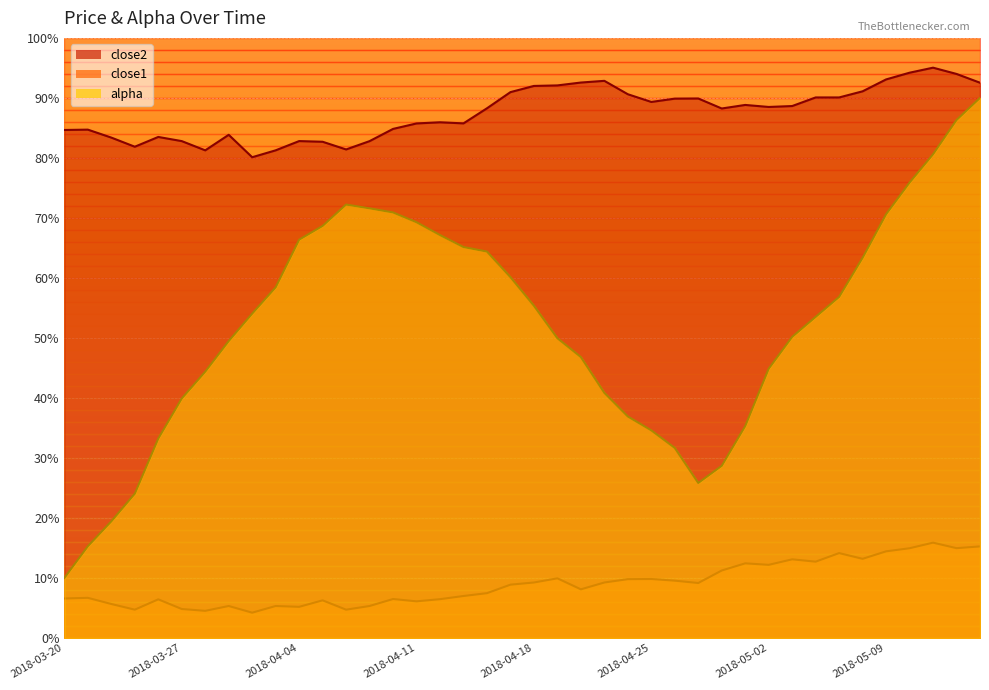

Reading left to right, transcribe all the data shown in this chart.

alpha: 10.0	15.3	19.4	24.0	33.2	39.9	44.4	49.5	54.0	58.4	66.4	68.7	72.2	71.6	70.9	69.3	67.1	65.1	64.4	60.1	55.4	49.9	46.8	40.9	36.9	34.6	31.7	25.8	28.7	35.3	44.9	50.2	53.5	56.8	63.4	70.6	75.9	80.6	86.3	90.0
close1: 6.6	6.7	5.7	4.7	6.4	4.8	4.5	5.3	4.2	5.3	5.2	6.3	4.7	5.3	6.5	6.1	6.5	7.0	7.5	8.9	9.2	9.9	8.1	9.2	9.8	9.8	9.5	9.2	11.2	12.4	12.2	13.1	12.7	14.1	13.2	14.4	14.9	15.9	15.0	15.3
close2: 84.7	84.7	83.4	81.9	83.5	82.8	81.3	83.8	80.1	81.3	82.8	82.7	81.4	82.8	84.8	85.7	85.9	85.8	88.3	91.0	92.0	92.1	92.6	92.8	90.6	89.3	89.9	89.9	88.2	88.8	88.5	88.6	90.1	90.1	91.1	93.1	94.2	95.0	94.0	92.5